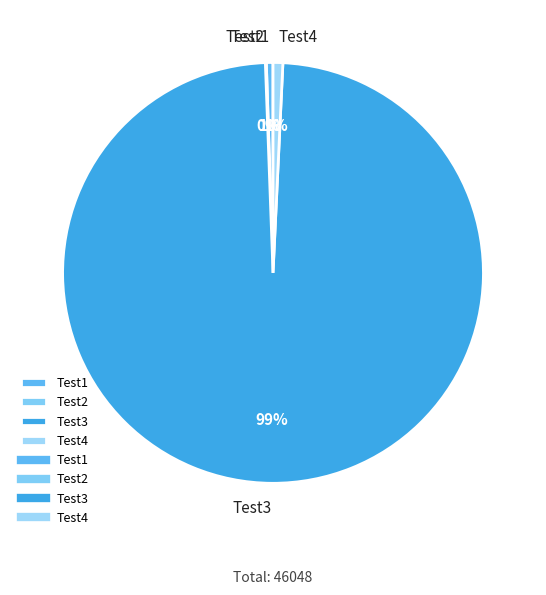

Does Test3 represent more than half of the total?

Yes